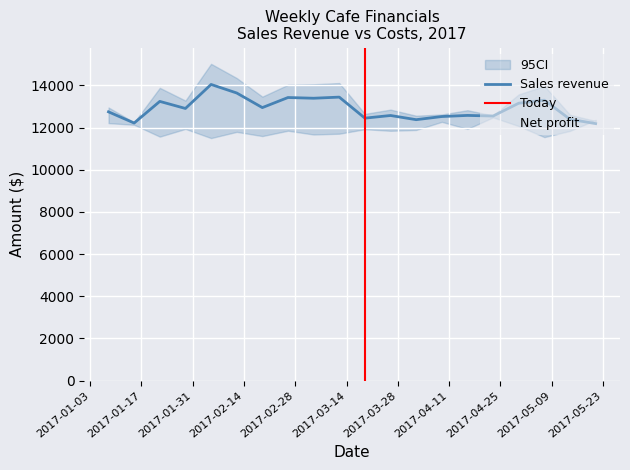

Which series has the largest total across all categories?

Sales revenue